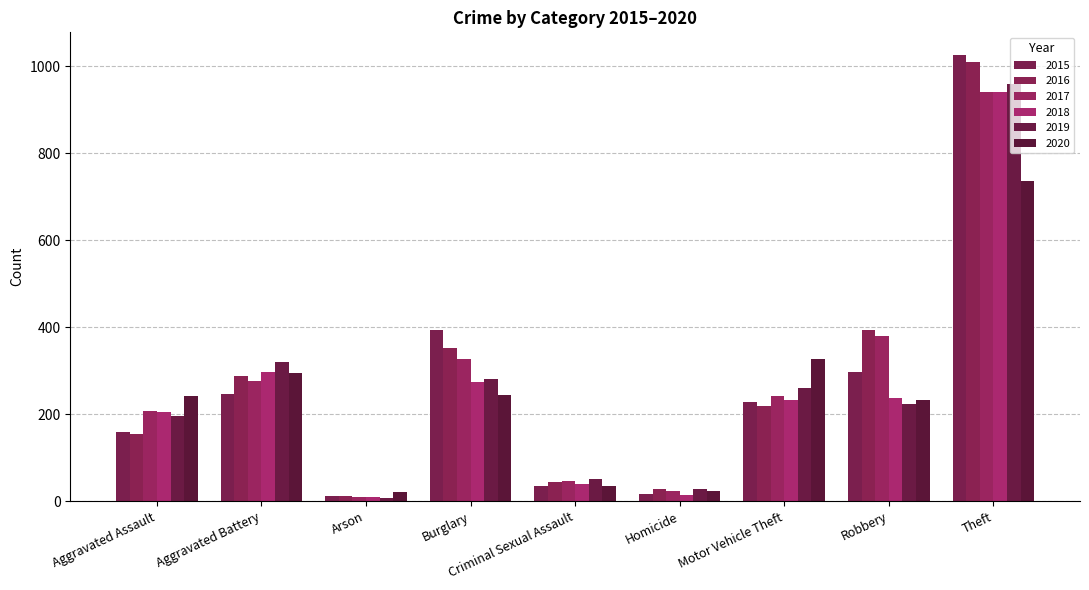

How many groups of bars are there?

9